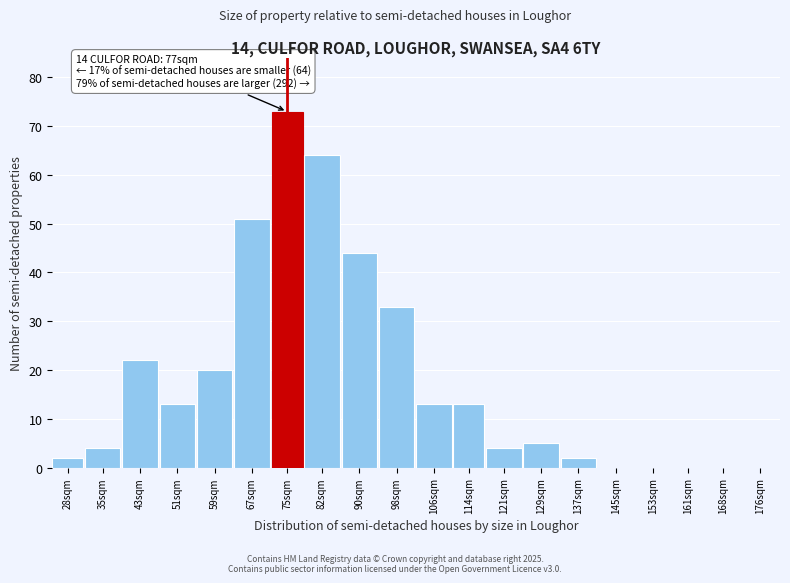

Reading right to left, extract all data points from this chart.

176sqm=0	168sqm=0	161sqm=0	153sqm=0	145sqm=0	137sqm=2	129sqm=5	121sqm=4	114sqm=13	106sqm=13	98sqm=33	90sqm=44	82sqm=64	75sqm=73	67sqm=51	59sqm=20	51sqm=13	43sqm=22	35sqm=4	28sqm=2